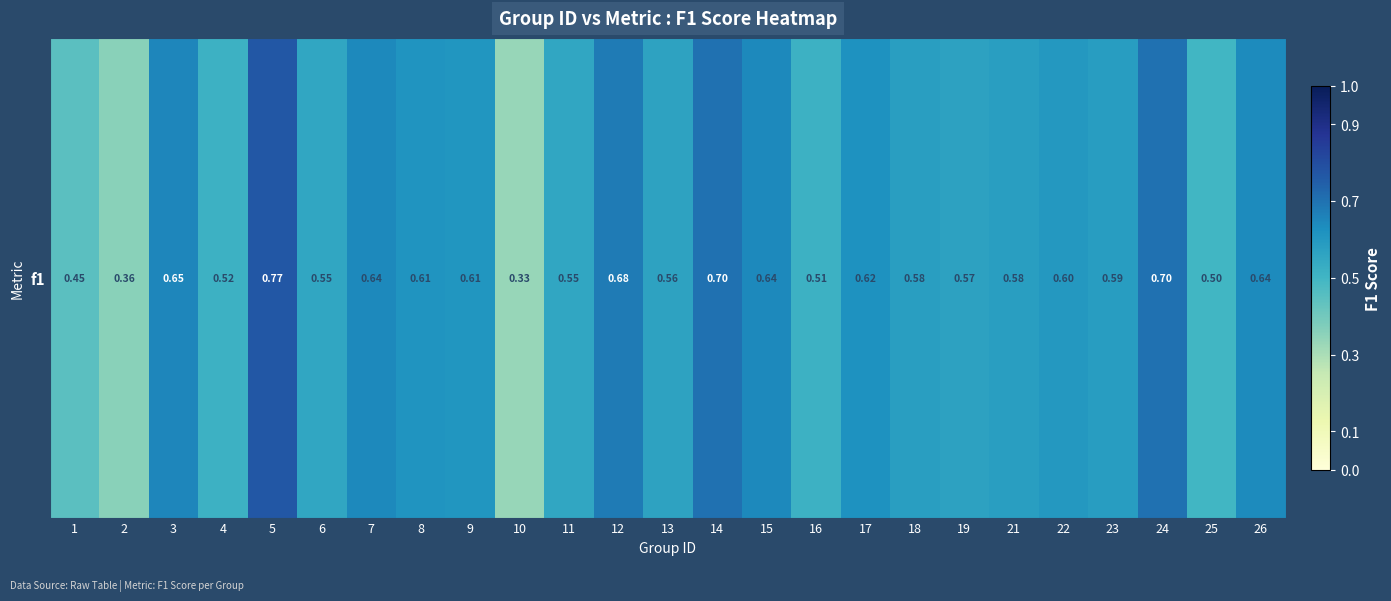

The value at 26 is 0.6. True or false?

True